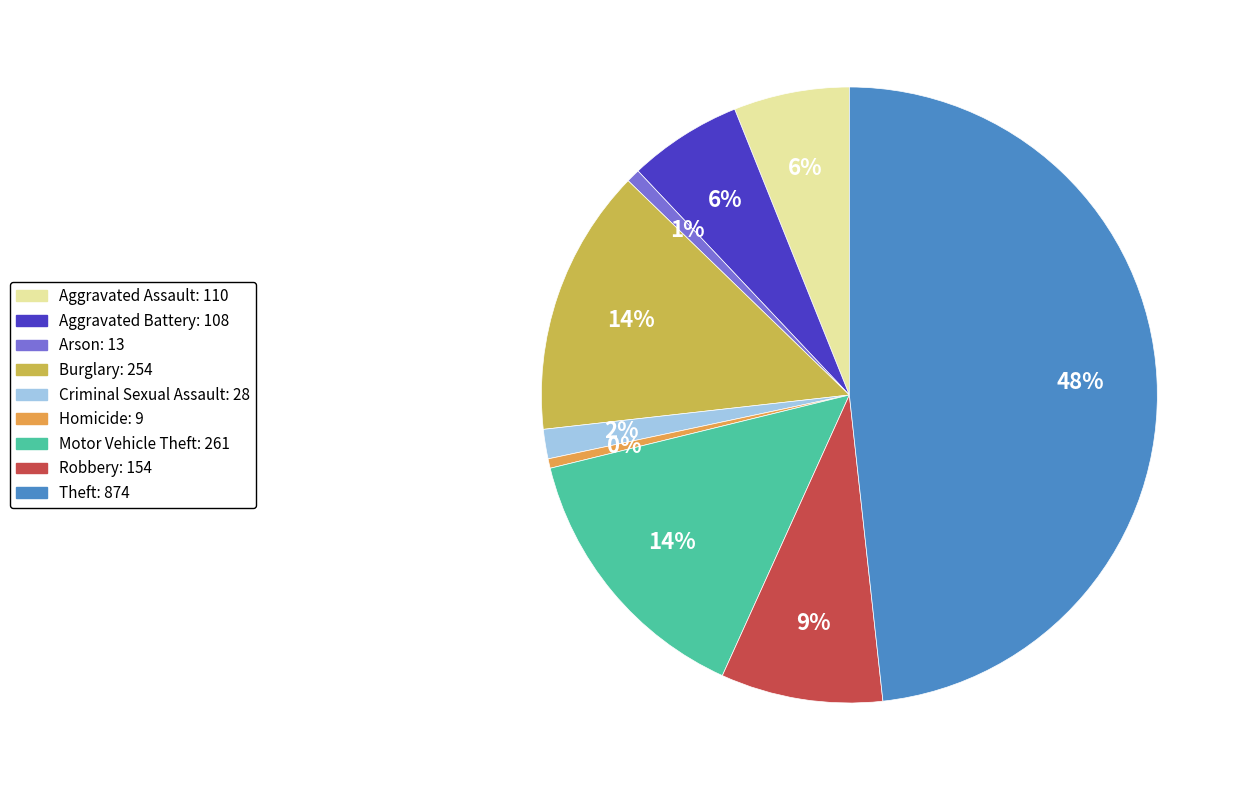

Which category has the biggest portion of the pie?

Theft